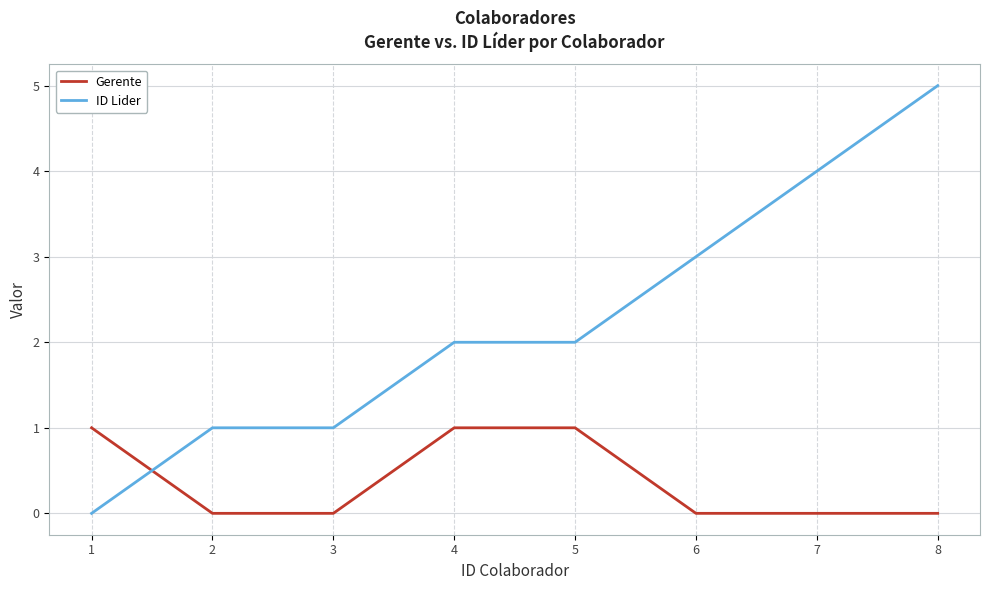

Reading left to right, list all the values displayed in this chart.

Gerente: 1=1	2=0	3=0	4=1	5=1	6=0	7=0	8=0
ID Lider: 1=0	2=1	3=1	4=2	5=2	6=3	7=4	8=5